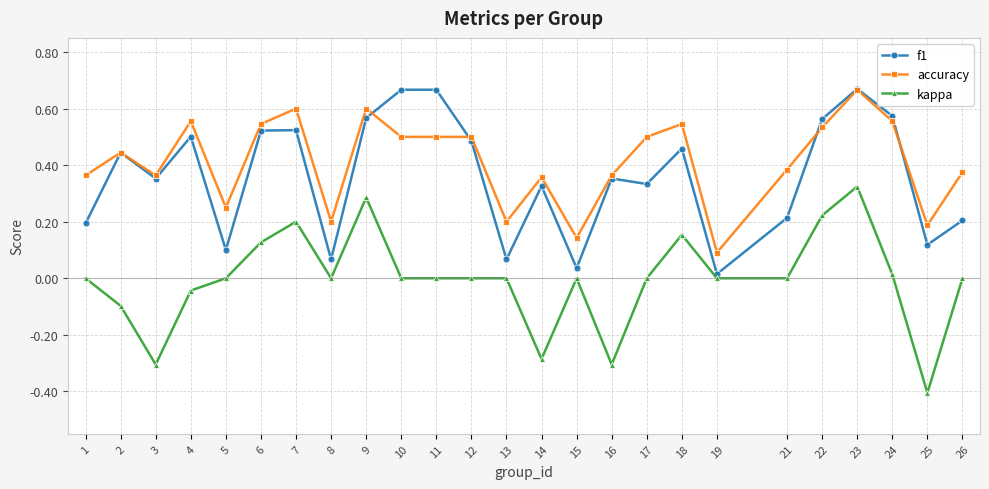

Is the value of f1 at 17 greater than the value of accuracy at 13?

Yes